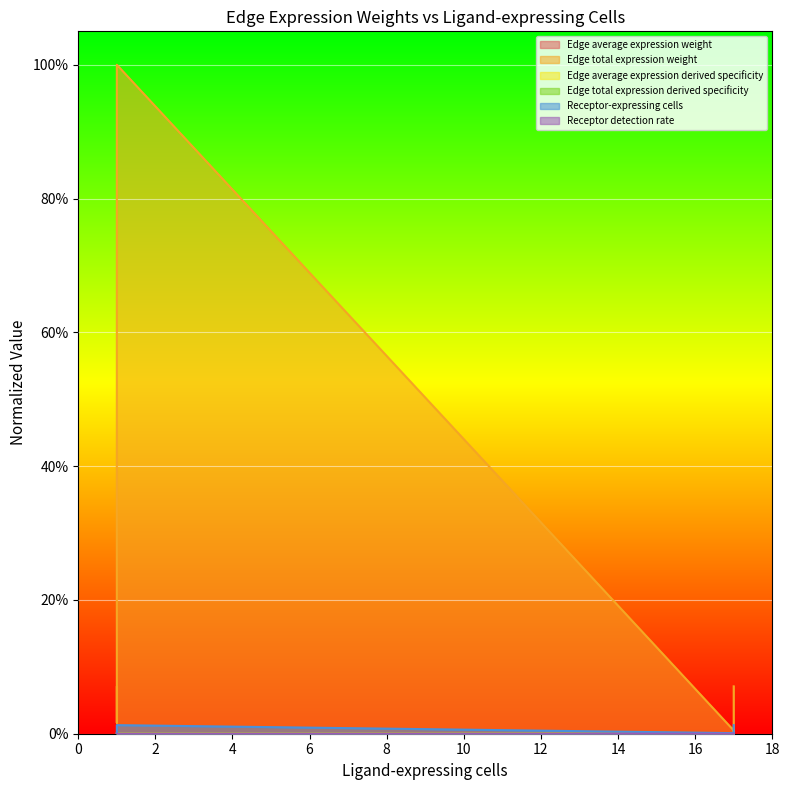

True or false: Receptor-expressing cells has a value of 0.0 at 17.

True